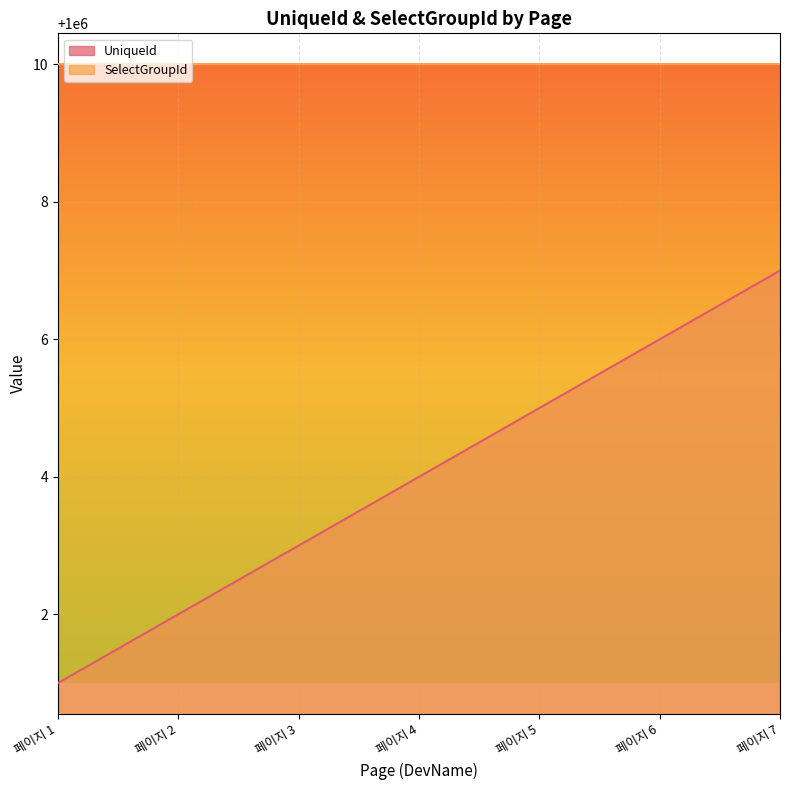

Approximately how many times larger is the value at 페이지 6 compared to 페이지 5?

1.0